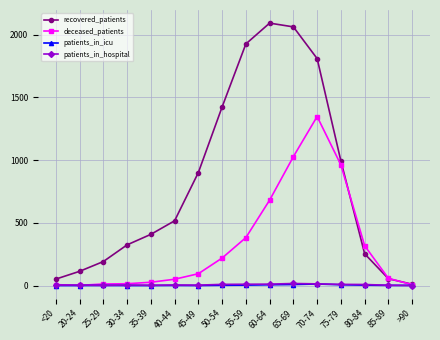

Which series has the widest spread of values?

recovered_patients